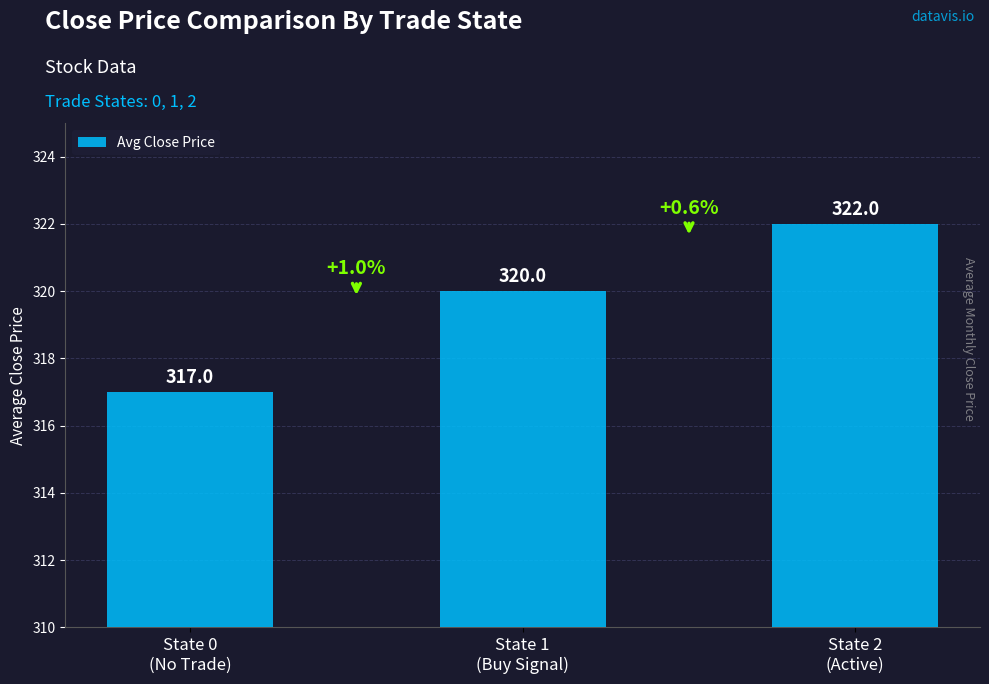

What is the approximate value at State 2
(Active)?

322